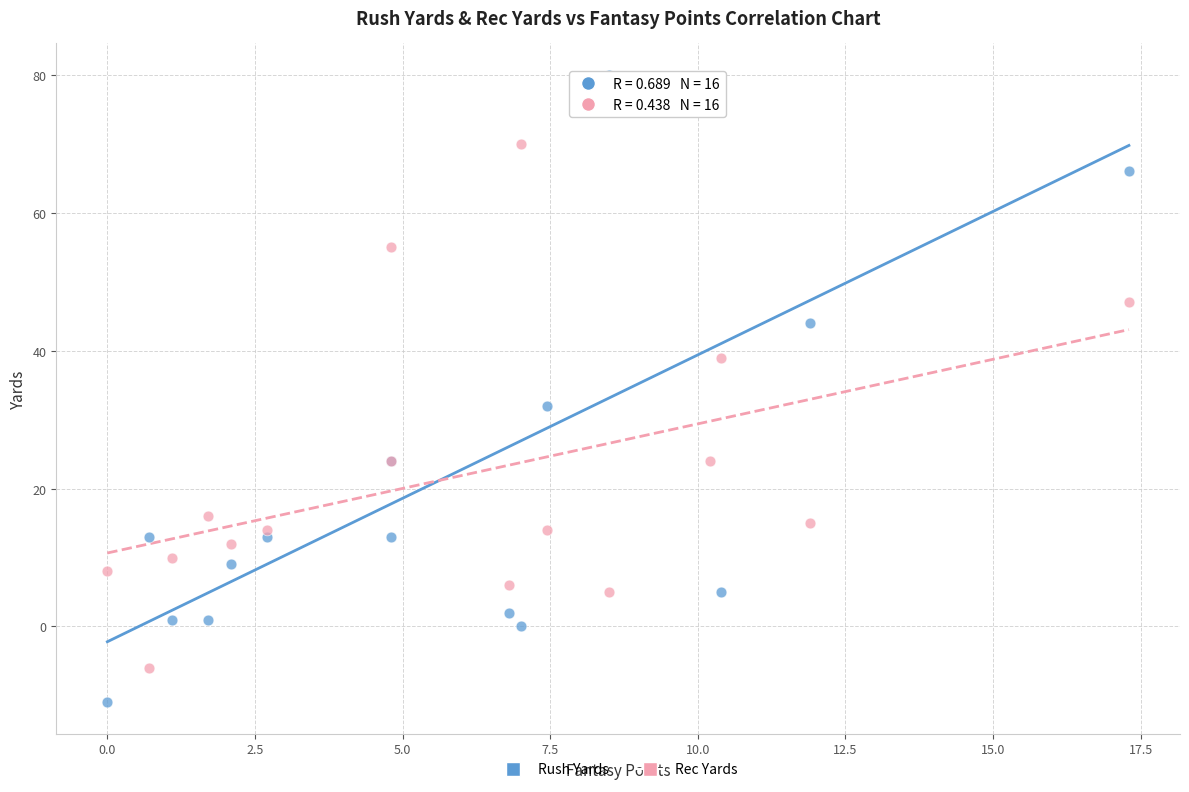

Across all series, what Y value is closest to 34?

32